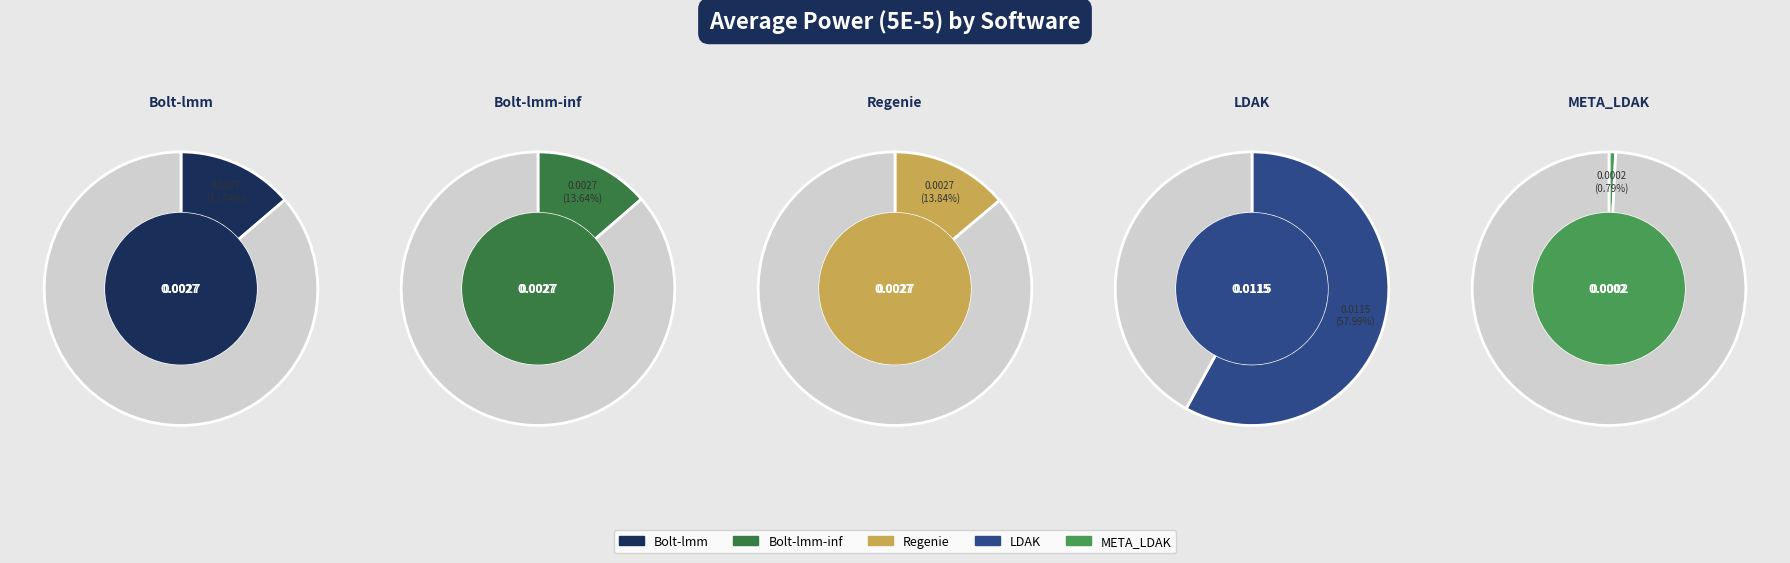

Which slice is the largest?

LDAK